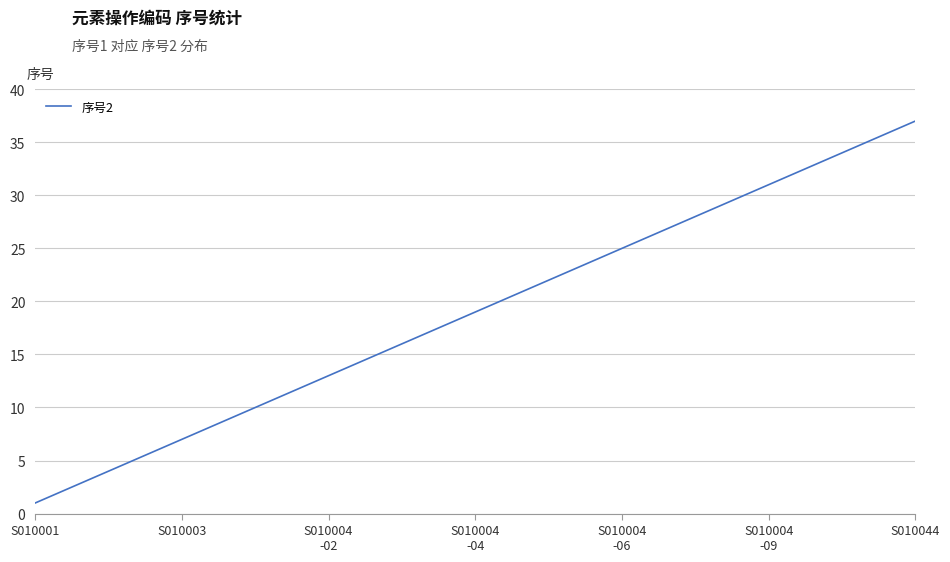

What is the maximum value shown in the chart?

37